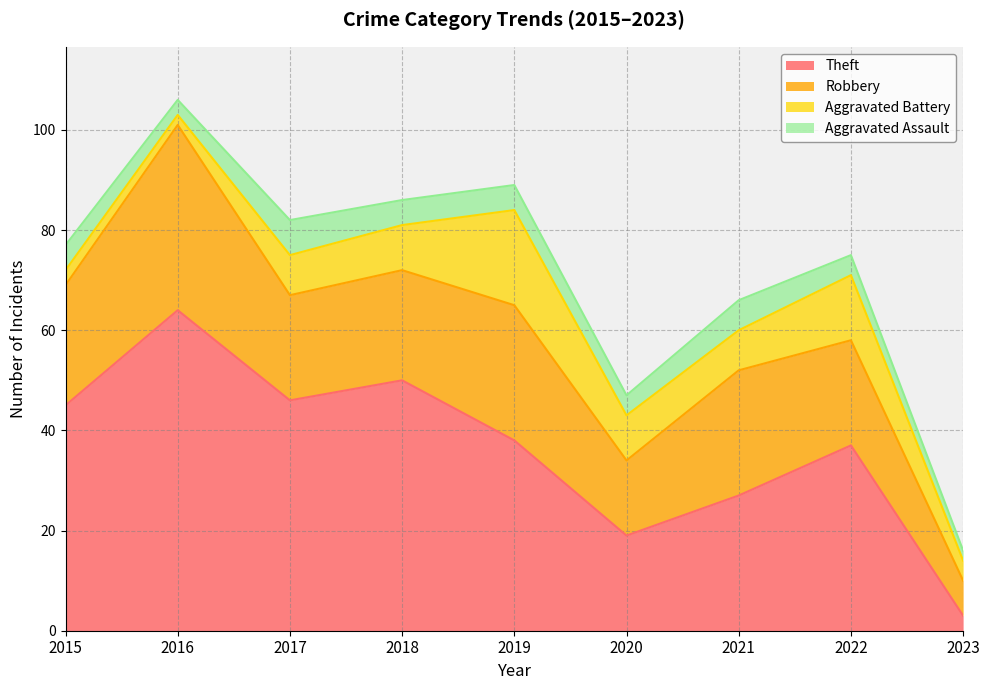

At which category is the sum across all series the highest?

2016